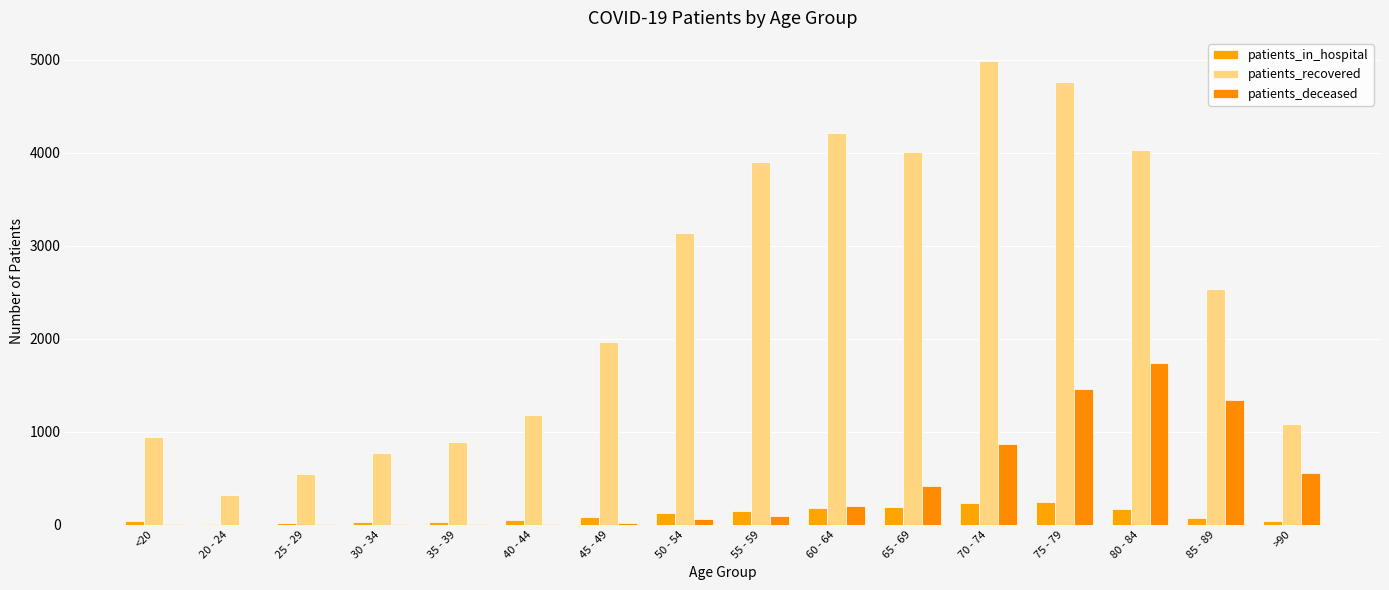

Reading left to right, what are all the values shown in this chart?

patients_in_hospital: <20=42	20 - 24=7	25 - 29=16	30 - 34=24	35 - 39=29	40 - 44=46	45 - 49=77	50 - 54=128	55 - 59=145	60 - 64=174	65 - 69=188	70 - 74=234	75 - 79=248	80 - 84=168	85 - 89=75	>90=36
patients_recovered: <20=942	20 - 24=315	25 - 29=542	30 - 34=770	35 - 39=893	40 - 44=1177	45 - 49=1968	50 - 54=3134	55 - 59=3901	60 - 64=4206	65 - 69=4009	70 - 74=4984	75 - 79=4764	80 - 84=4031	85 - 89=2532	>90=1085
patients_deceased: <20=5	20 - 24=1	25 - 29=2	30 - 34=7	35 - 39=9	40 - 44=10	45 - 49=21	50 - 54=63	55 - 59=98	60 - 64=196	65 - 69=416	70 - 74=871	75 - 79=1453	80 - 84=1740	85 - 89=1342	>90=553